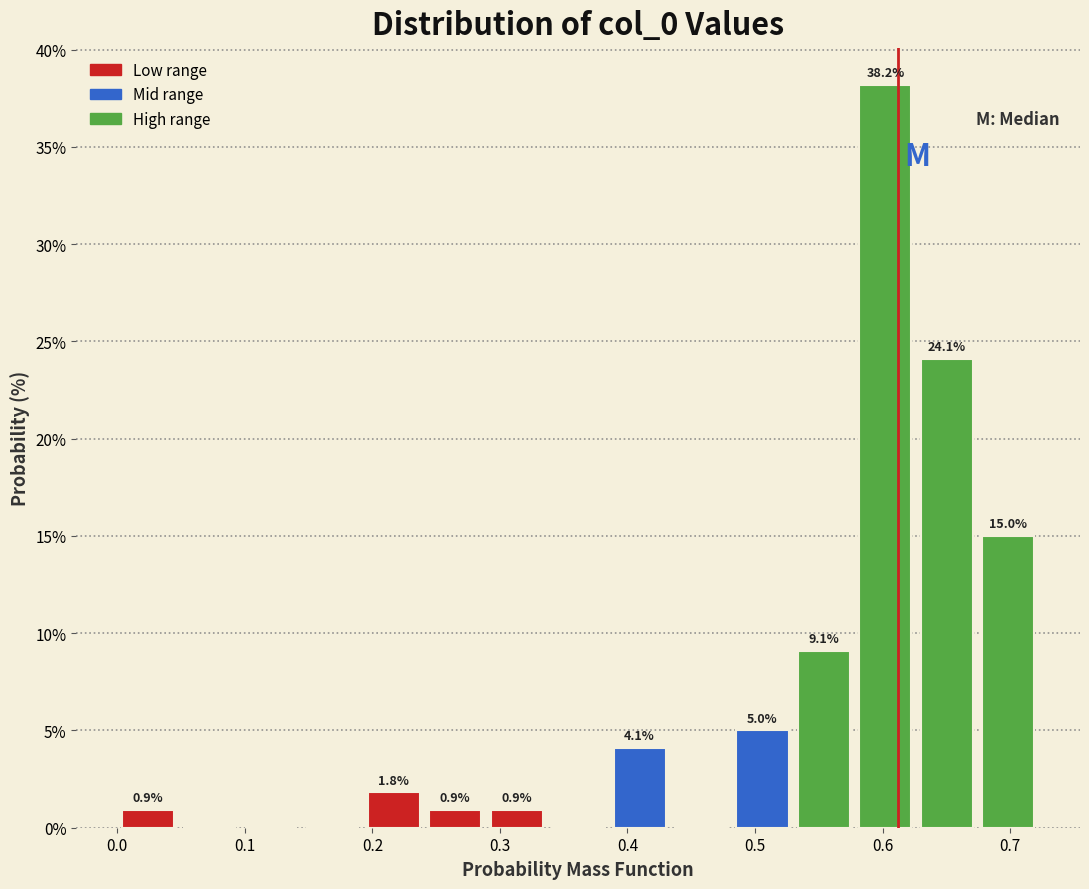

Which range on the x-axis has the tallest bar?

0.58 to 0.63